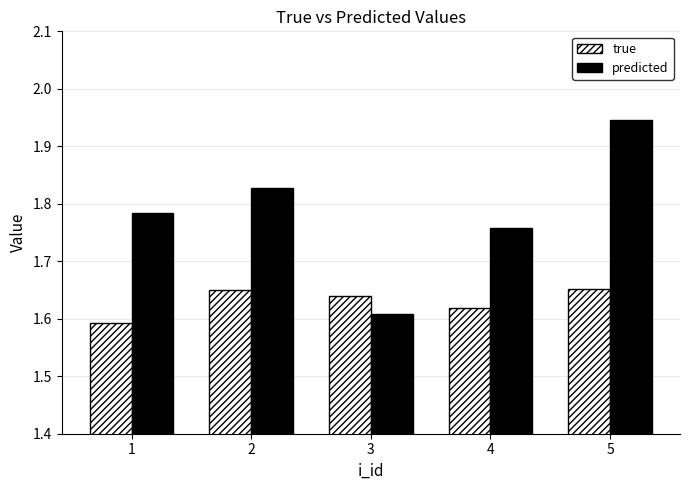

Which series has the widest spread of values?

predicted